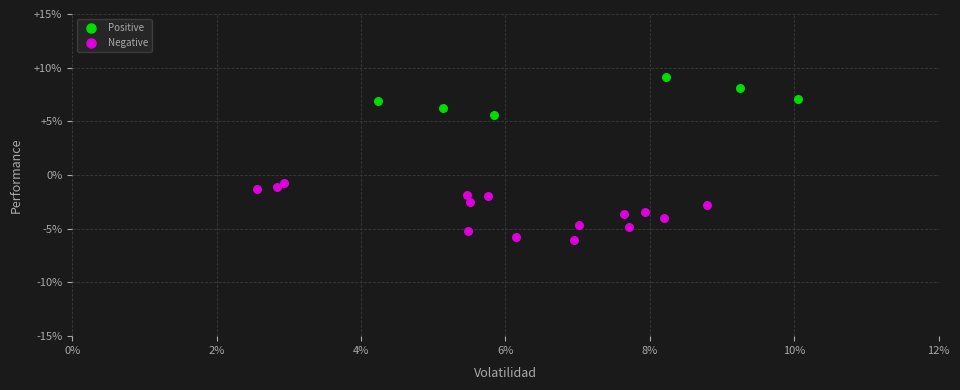

What are all the series names shown in the legend?

Positive, Negative